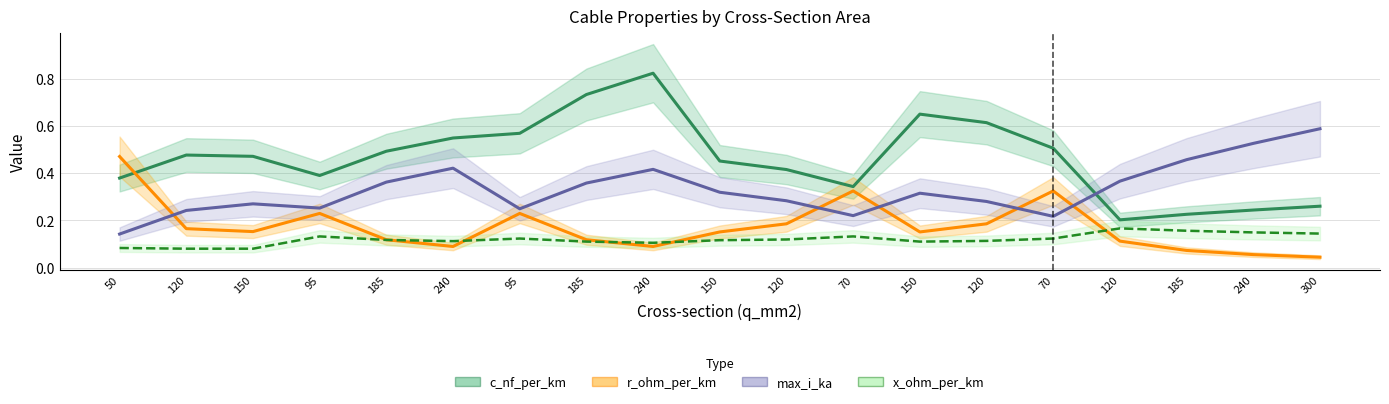

True or false: x_ohm_per_km and c_nf_per_km cross at least once.

False